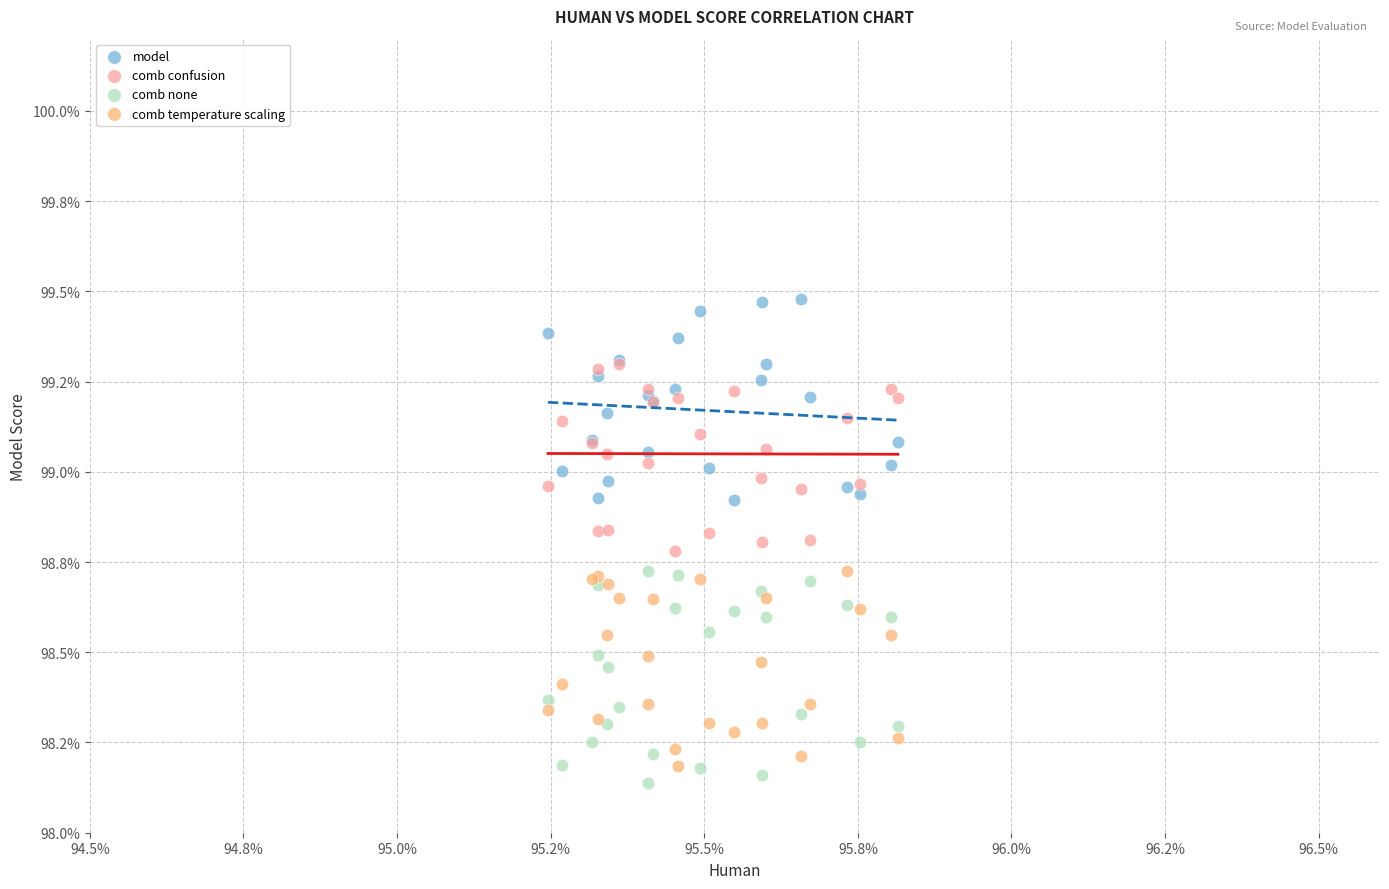

Which series has the largest Y range (max minus min)?

comb none